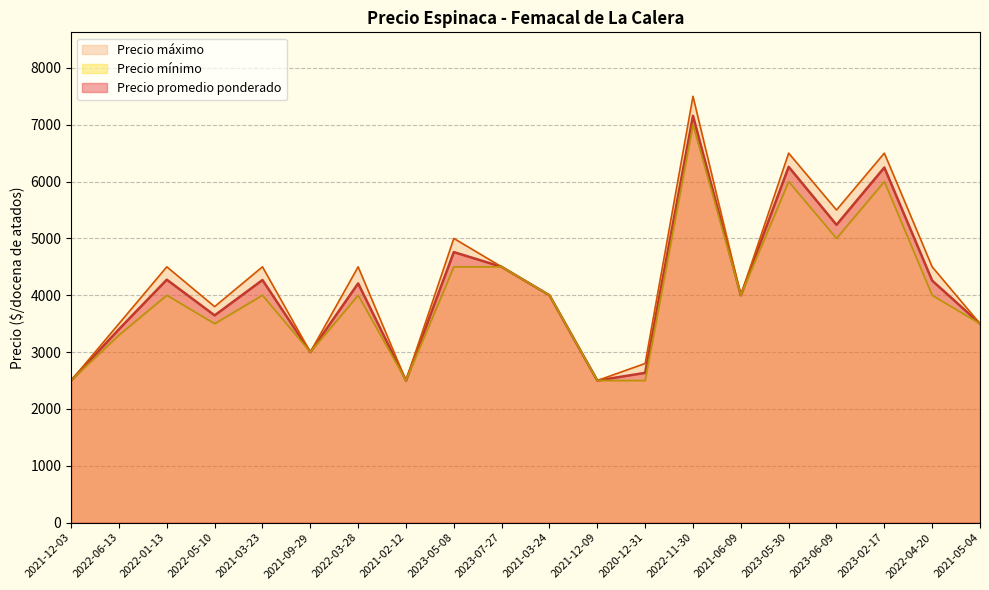

At which label does Precio mínimo reach its minimum?

2021-12-03